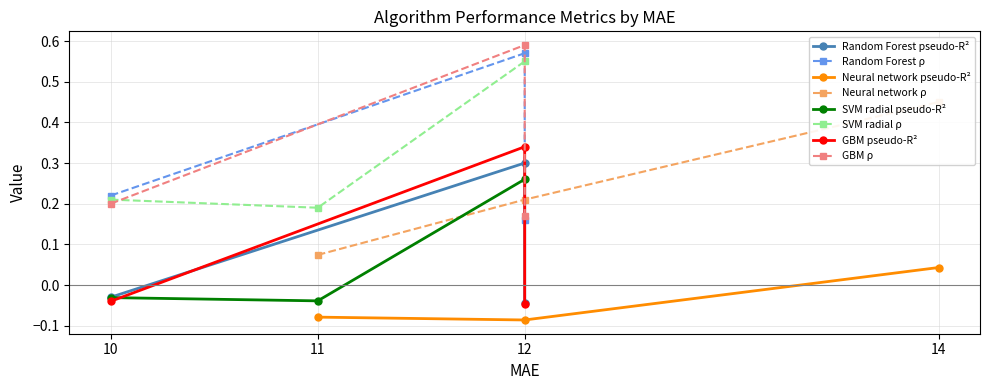

What is the maximum value shown in the chart?

0.6